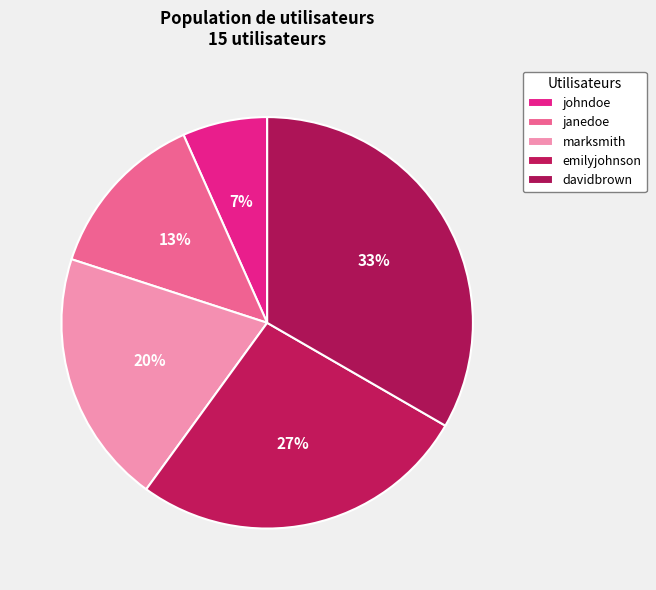

Combined, what portion of the pie is janedoe and davidbrown?

46.7%